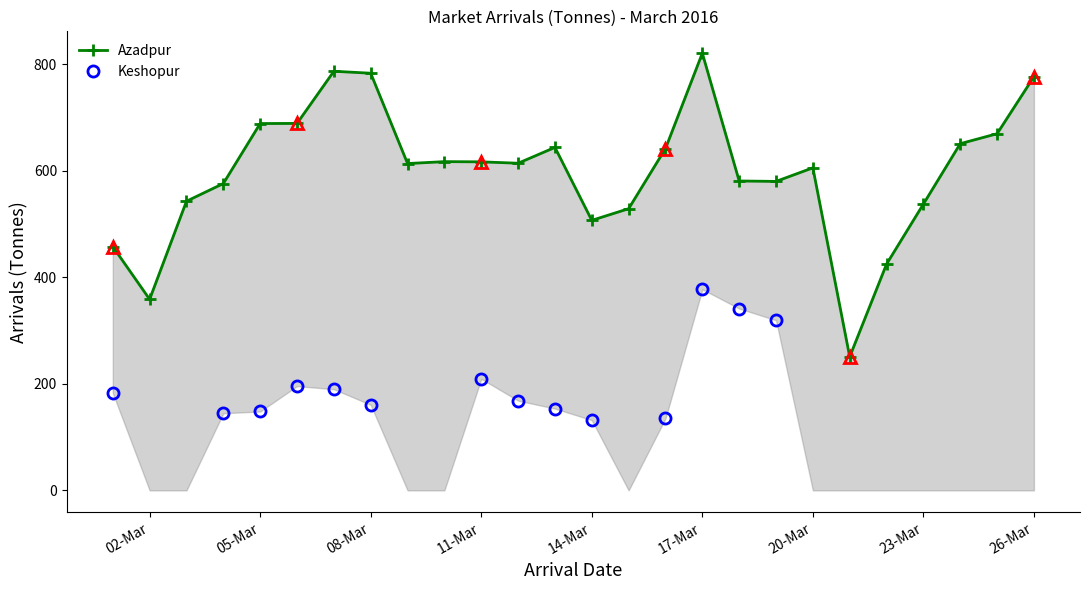

List the labels in order of value, smallest first.

21/03/2016, 02/03/2016, 22/03/2016, 01/03/2016, 14/03/2016, 15/03/2016, 23/03/2016, 03/03/2016, 04/03/2016, 19/03/2016, 18/03/2016, 20/03/2016, 09/03/2016, 12/03/2016, 11/03/2016, 10/03/2016, 16/03/2016, 13/03/2016, 24/03/2016, 25/03/2016, 05/03/2016, 06/03/2016, 26/03/2016, 08/03/2016, 07/03/2016, 17/03/2016